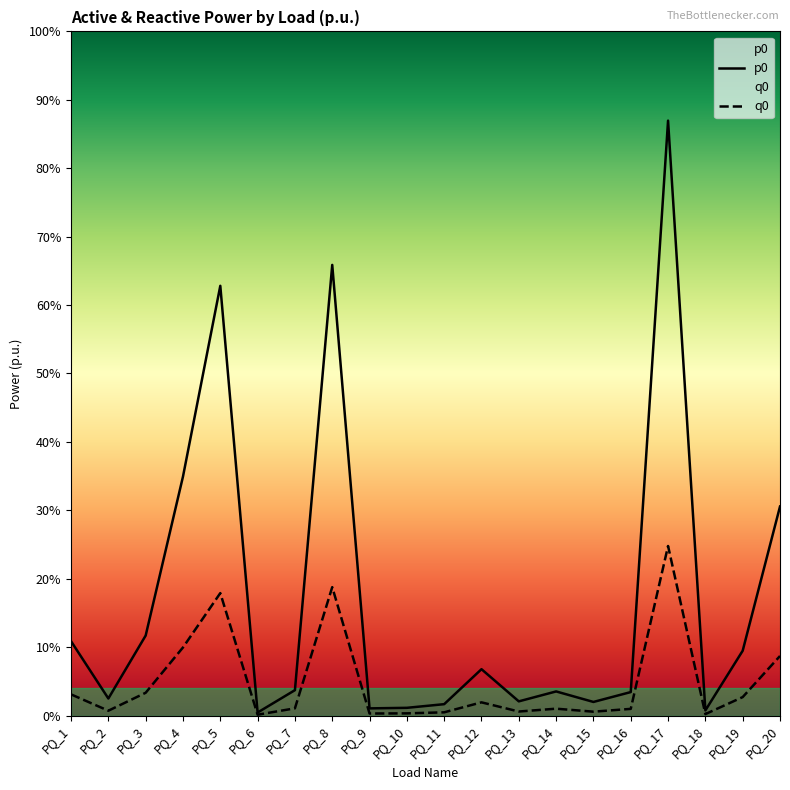

Rank the categories by p0 value from highest to lowest.

PQ_17, PQ_8, PQ_5, PQ_4, PQ_20, PQ_3, PQ_1, PQ_19, PQ_12, PQ_7, PQ_14, PQ_16, PQ_2, PQ_13, PQ_15, PQ_11, PQ_10, PQ_9, PQ_18, PQ_6